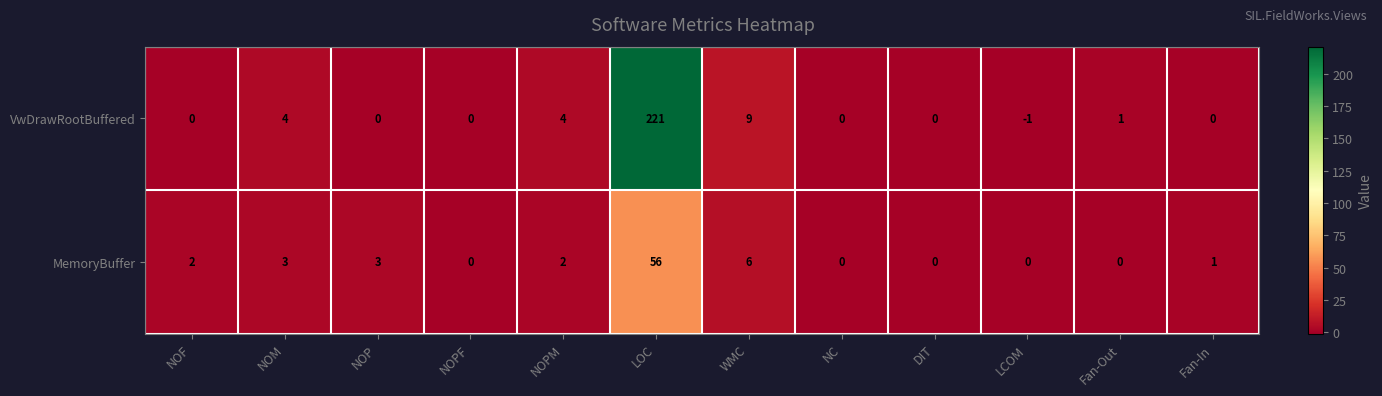

Rank the series at Fan-Out from highest to lowest value.

VwDrawRootBuffered, MemoryBuffer